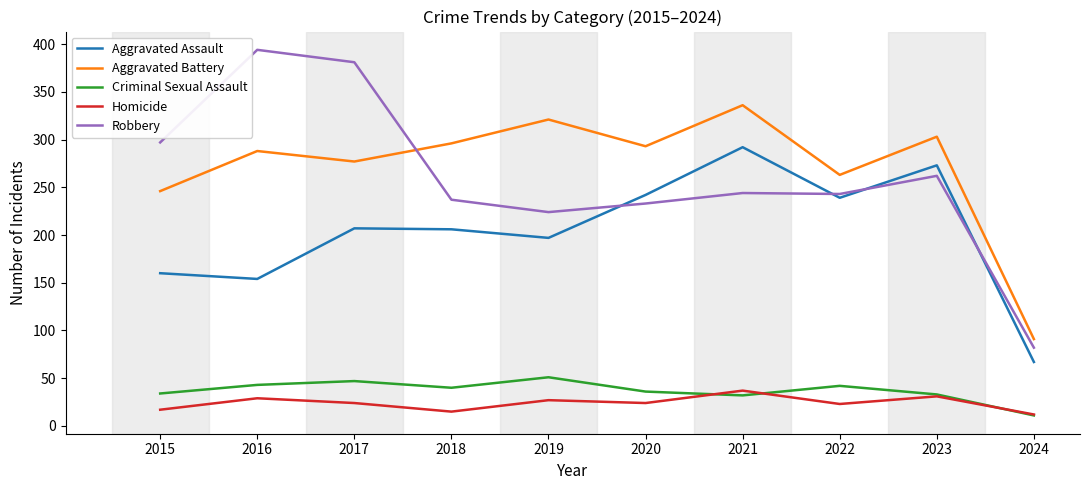

What is the lowest value of the Criminal Sexual Assault series?

11